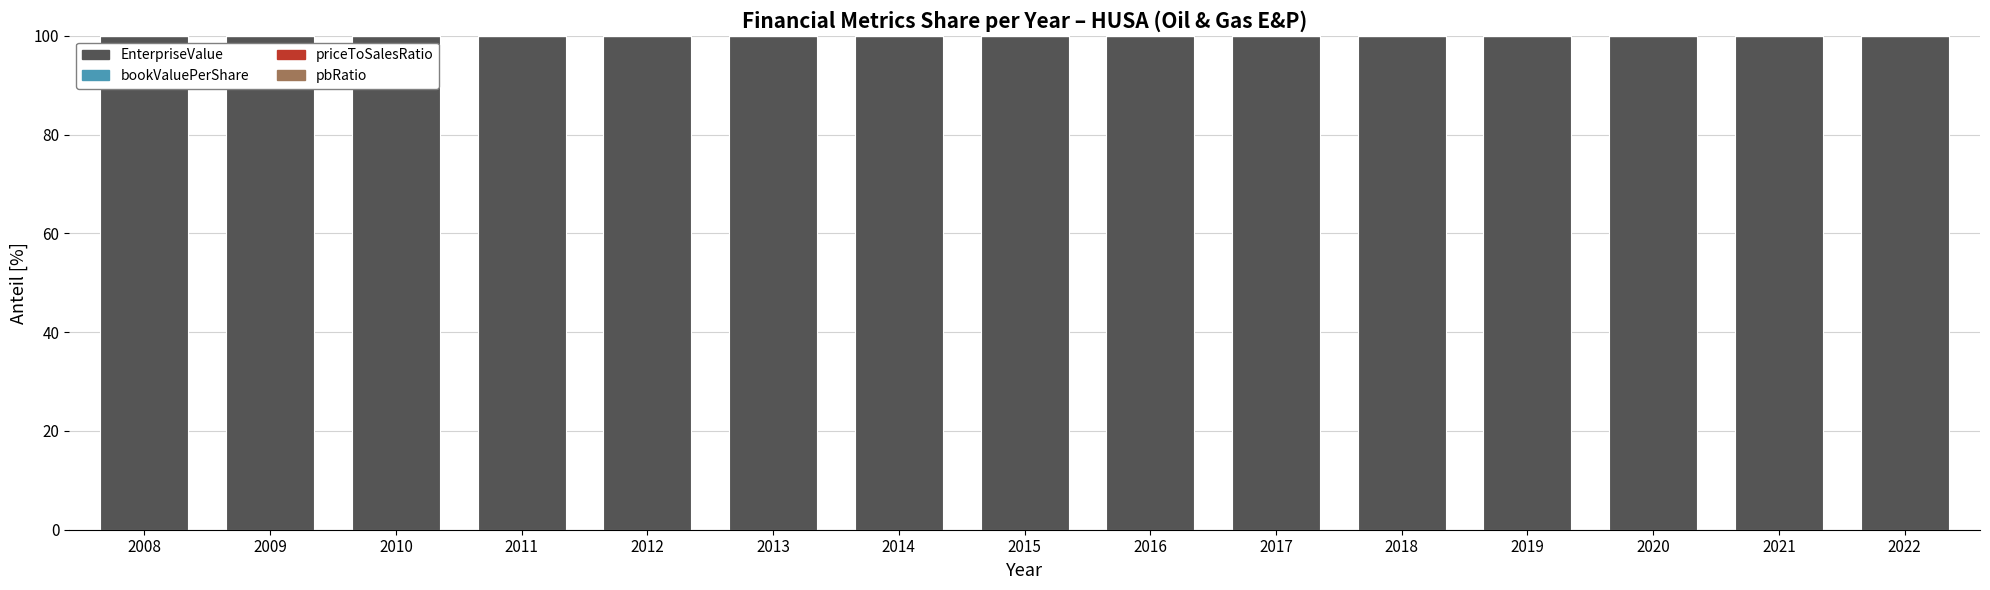

What is the sum of all EnterpriseValue values?

1500.0